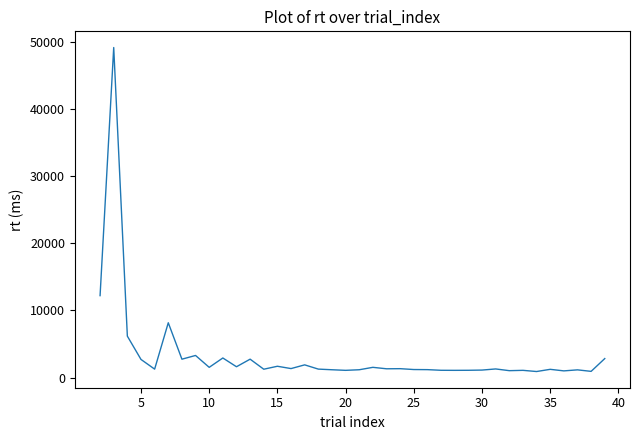

What is the maximum value shown in the chart?

49170